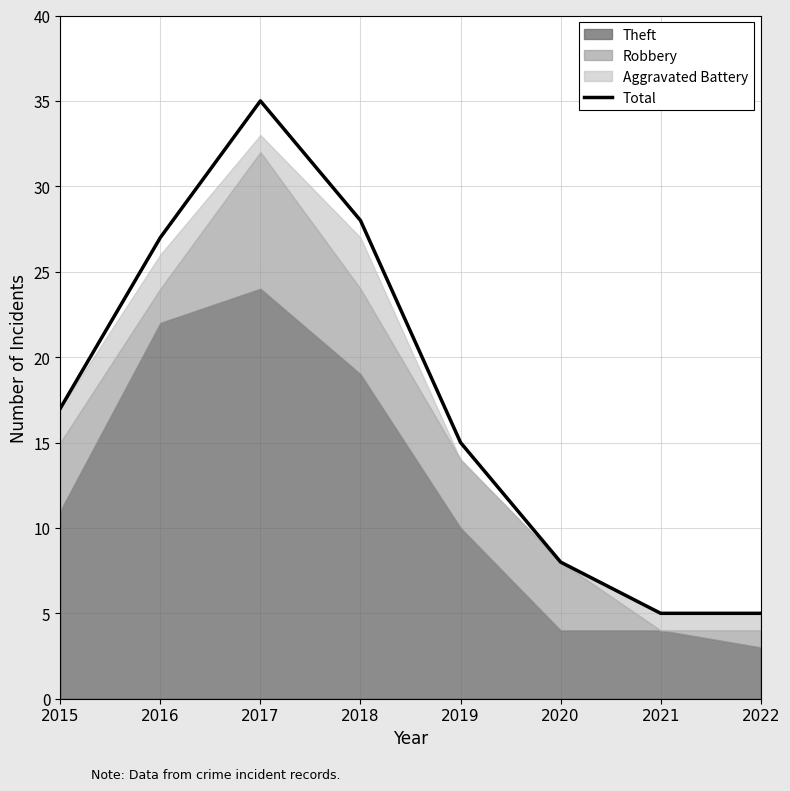

True or false: the data shows 17 at 2015.

True